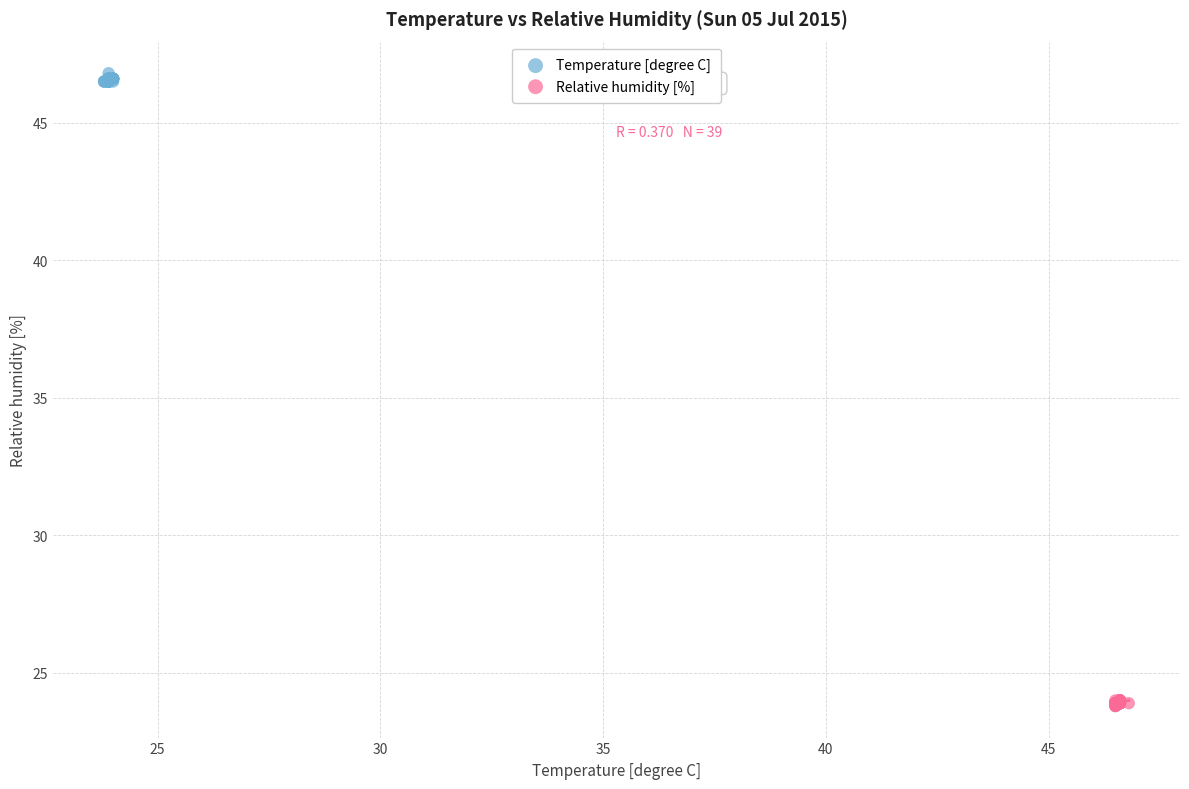

Which series reaches the maximum Y coordinate?

Temperature [degree C]